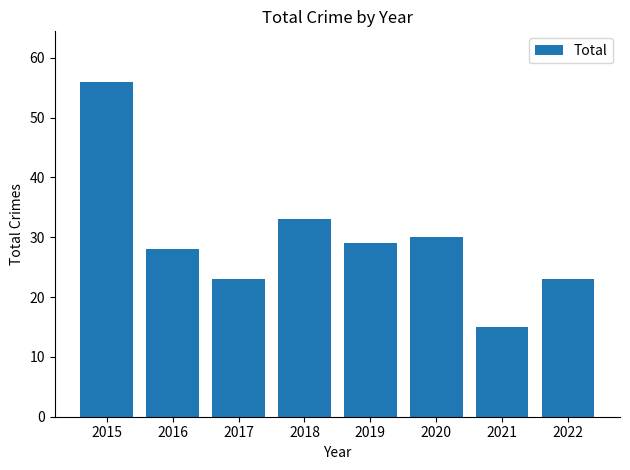

What is the smallest value displayed?

15